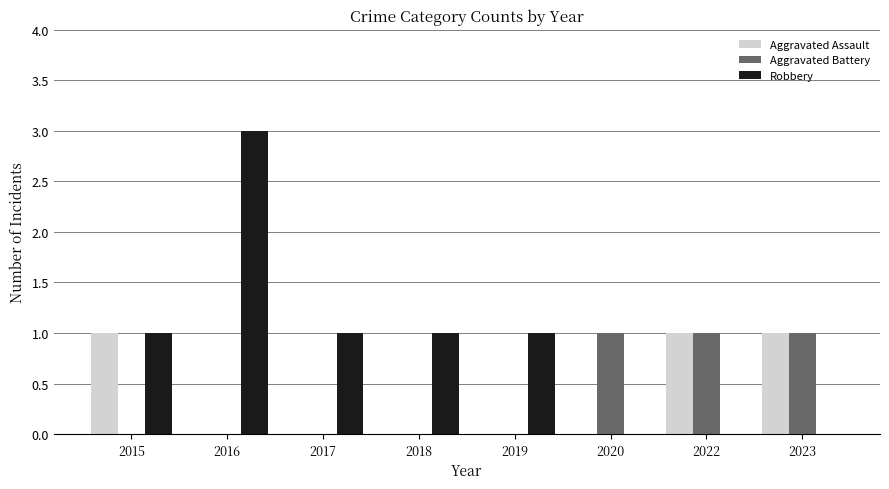

Reading left to right, extract all data points from this chart.

Aggravated Assault: 2015=1	2016=0	2017=0	2018=0	2019=0	2020=0	2022=1	2023=1
Aggravated Battery: 2015=0	2016=0	2017=0	2018=0	2019=0	2020=1	2022=1	2023=1
Robbery: 2015=1	2016=3	2017=1	2018=1	2019=1	2020=0	2022=0	2023=0